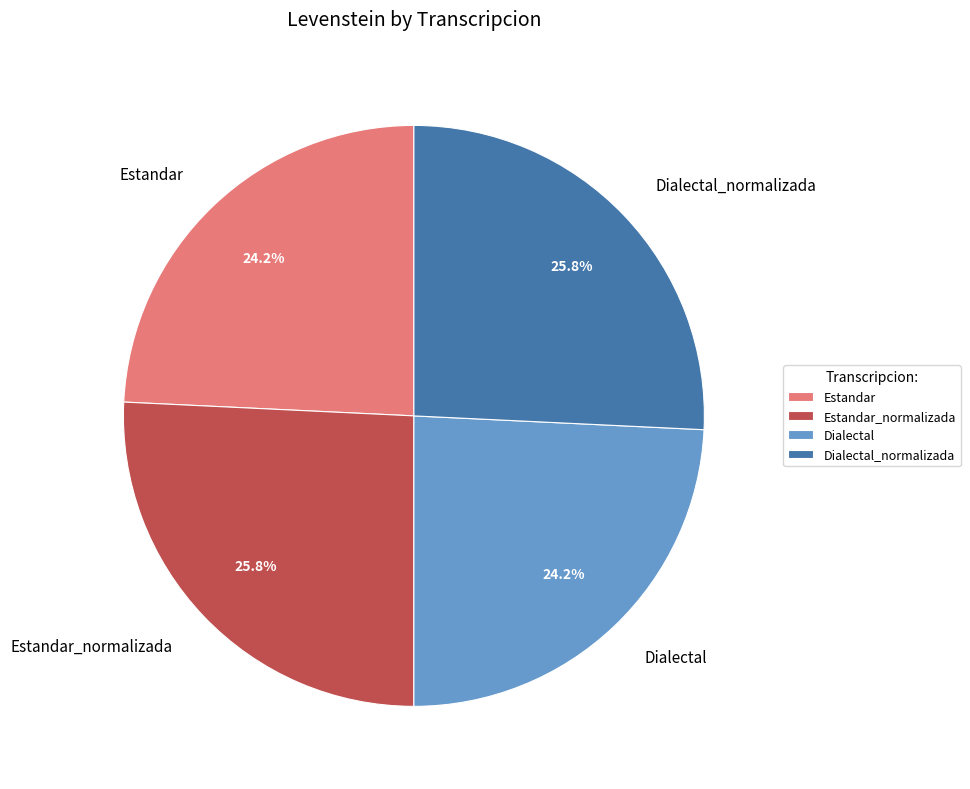

What is the ratio of the value at Dialectal_normalizada to the value at Dialectal?

1.1